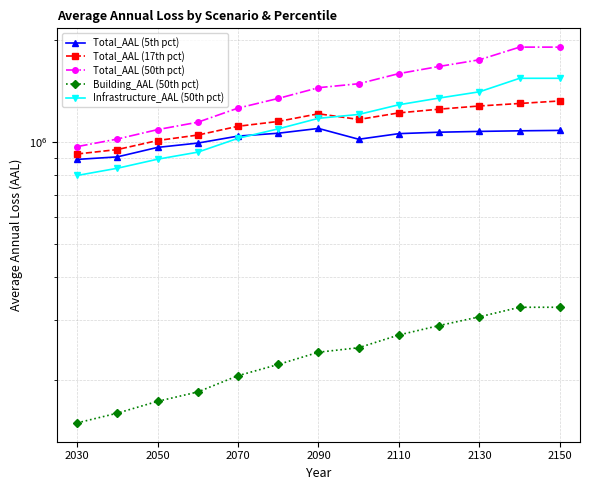

Reading left to right, transcribe all the data shown in this chart.

Total_AAL (5th pct): 888899.6	904190.0	964076.8	992624.3	1040746.0	1061152.6	1096128.7	1018736.3	1058235.9	1068437.5	1074268.0	1078639.9	1081553.9
Total_AAL (17th pct): 922029.7	950061.7	1010023.5	1048034.6	1112159.0	1149199.9	1210439.1	1164556.9	1217719.5	1248651.6	1275945.1	1297780.5	1320095.3
Total_AAL (50th pct): 969173.2	1020186.8	1087383.9	1143126.9	1257749.9	1342753.1	1444002.4	1483236.5	1588707.1	1667363.2	1744063.1	1900075.9	1900075.9
Building_AAL (50th pct): 149459.9	159662.0	172963.4	184295.2	205775.0	221956.9	241163.8	248610.8	271044.1	288839.2	306400.3	326886.4	326886.4
Infrastructure_AAL (50th pct): 797316.4	837256.0	890066.1	933583.2	1025258.9	1092984.2	1173735.6	1205021.3	1286624.0	1346373.8	1404440.4	1538809.2	1538809.2